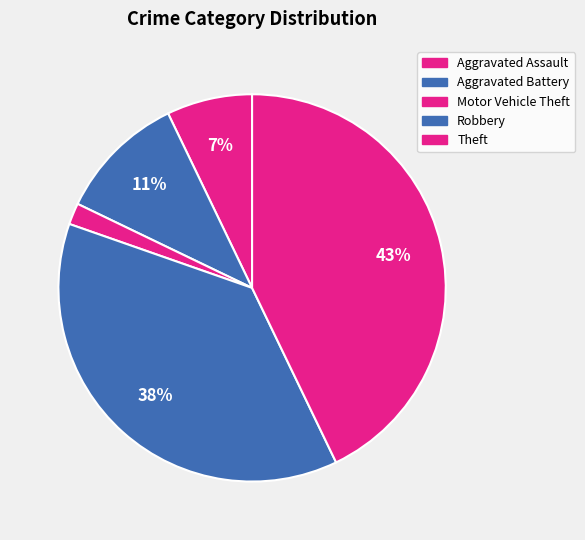

What percentage is the Aggravated Battery slice, to the nearest percent?

11%